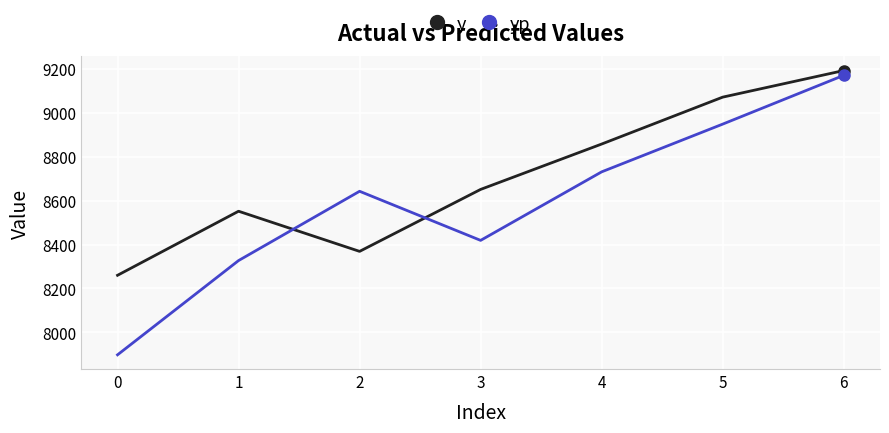

Rank the categories by y value from highest to lowest.

6, 5, 4, 3, 1, 2, 0